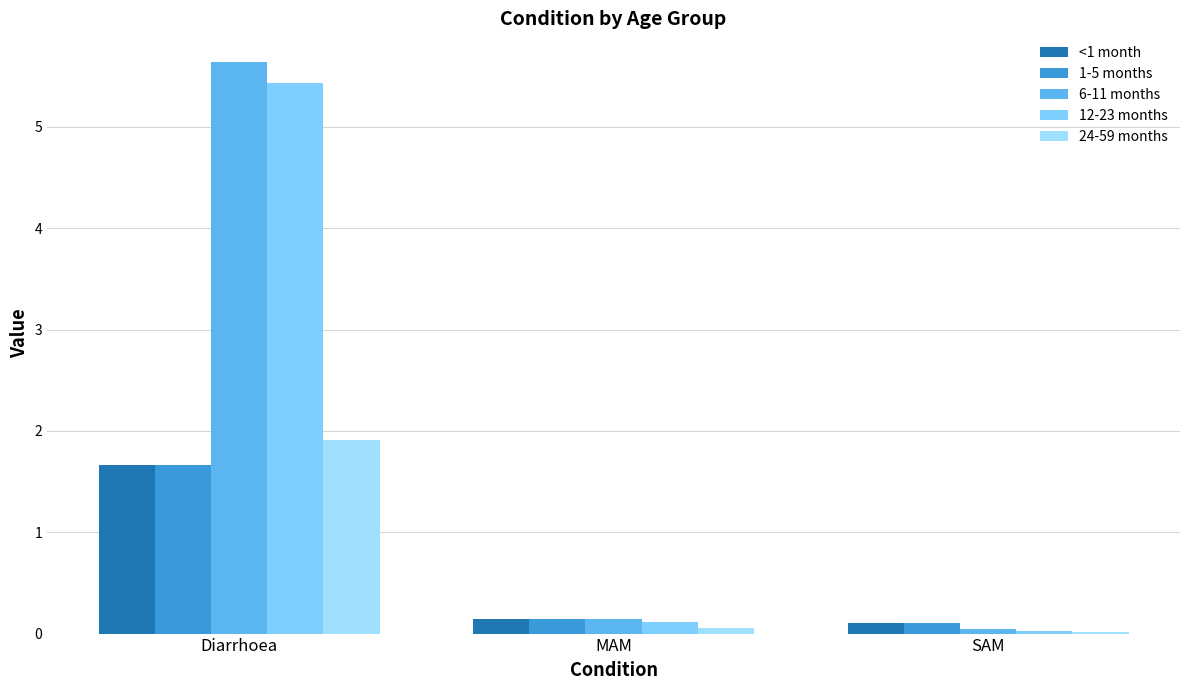

At which label does 6-11 months reach its minimum?

SAM